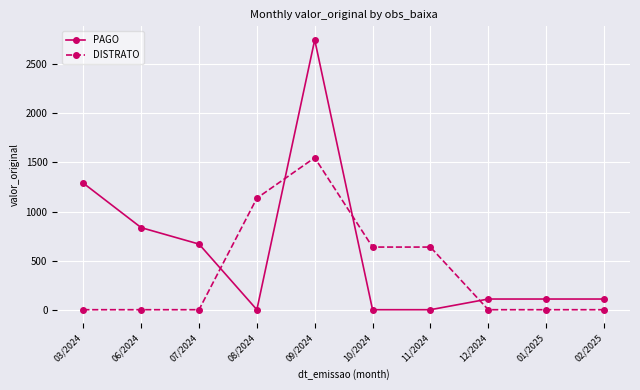

Which series has the largest range (max minus min)?

PAGO